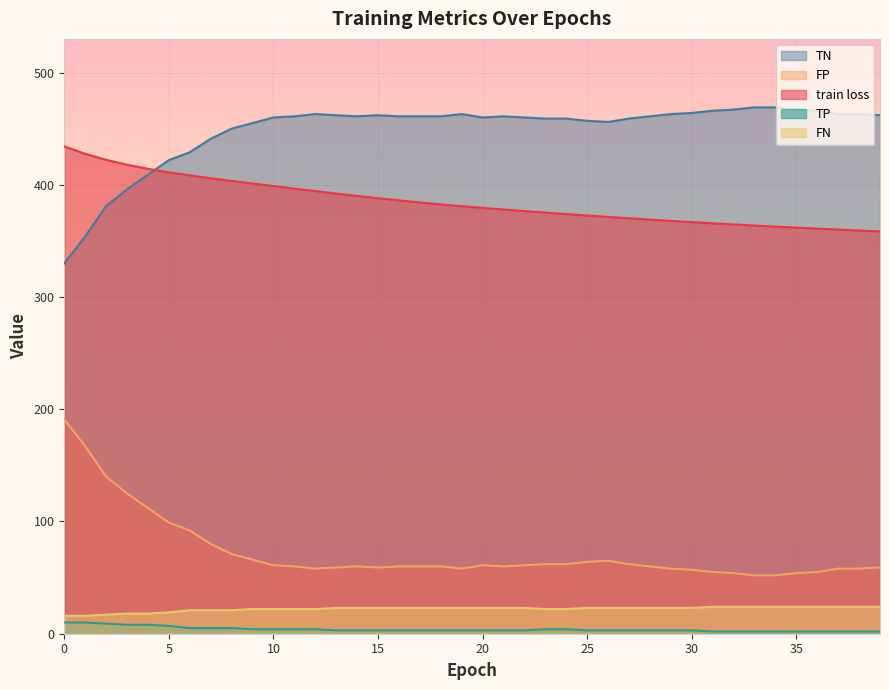

How many values in the TP series are below 3?

9